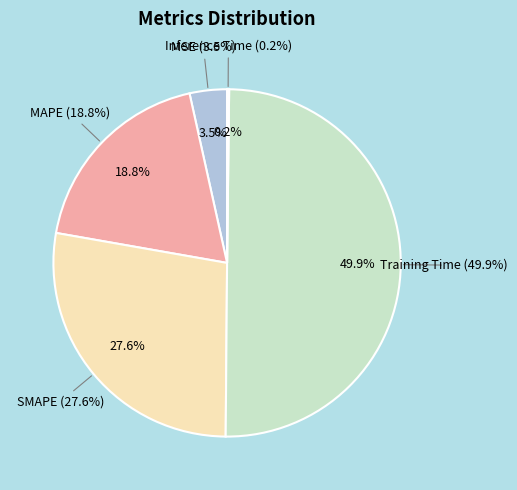

To the nearest percent, what portion does SMAPE represent?

28%